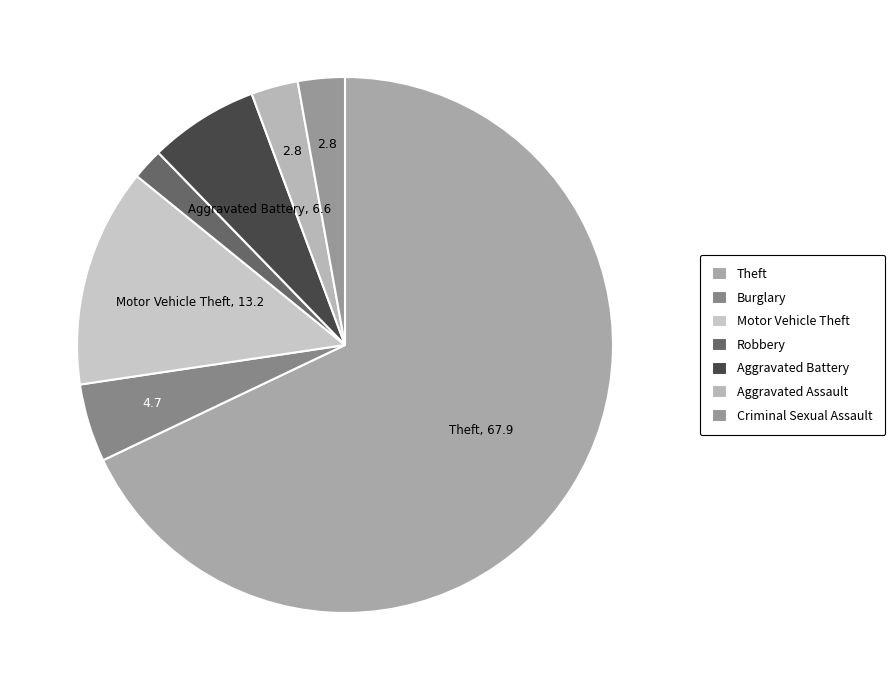

How many slices are in this pie chart?

7